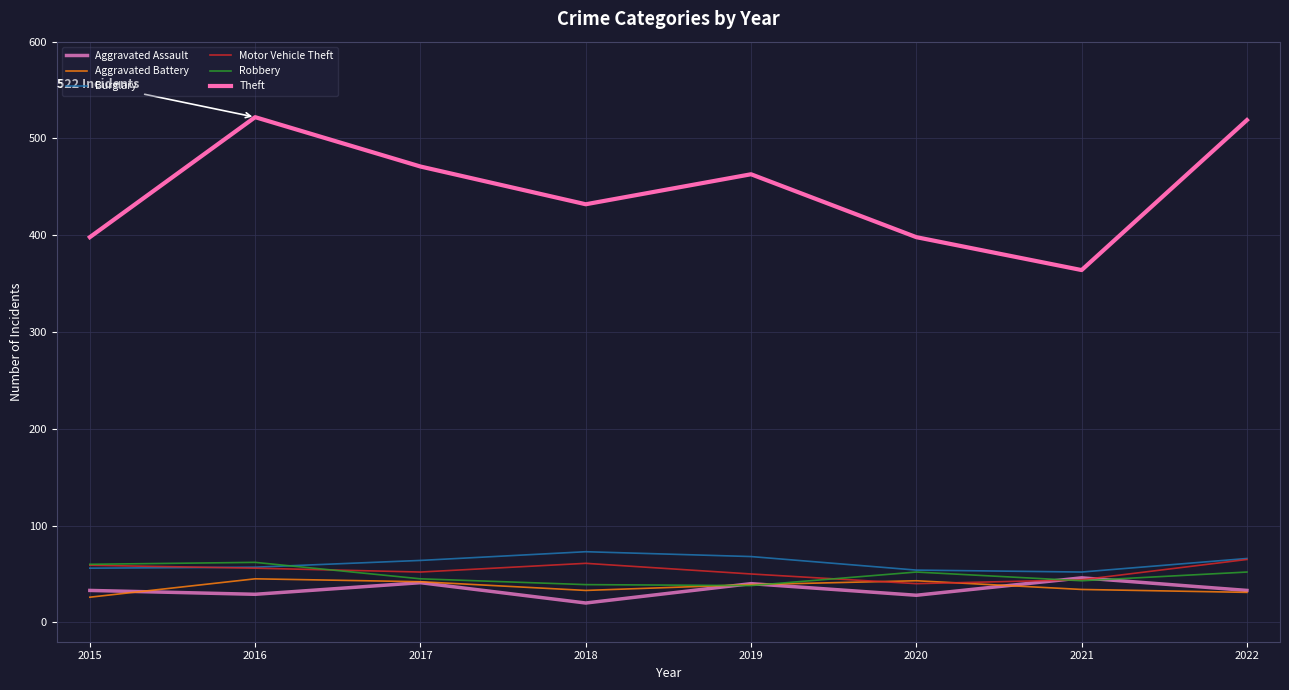

Reading right to left, what are all the values shown in this chart?

Aggravated Assault: 33	46	28	40	20	41	29	33
Aggravated Battery: 31	34	43	39	33	42	45	26
Burglary: 66	52	54	68	73	64	57	56
Motor Vehicle Theft: 65	44	40	50	61	52	56	59
Robbery: 52	43	52	38	39	45	62	60
Theft: 519	364	398	463	432	471	522	398